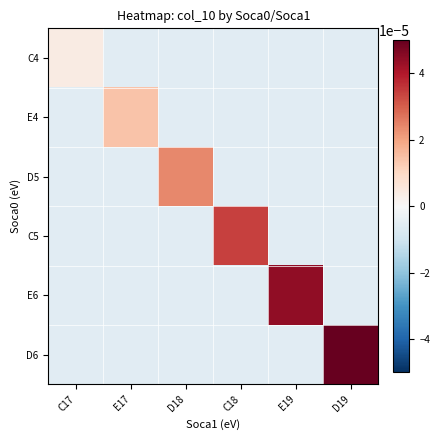

Which series has the largest total across all categories?

D6